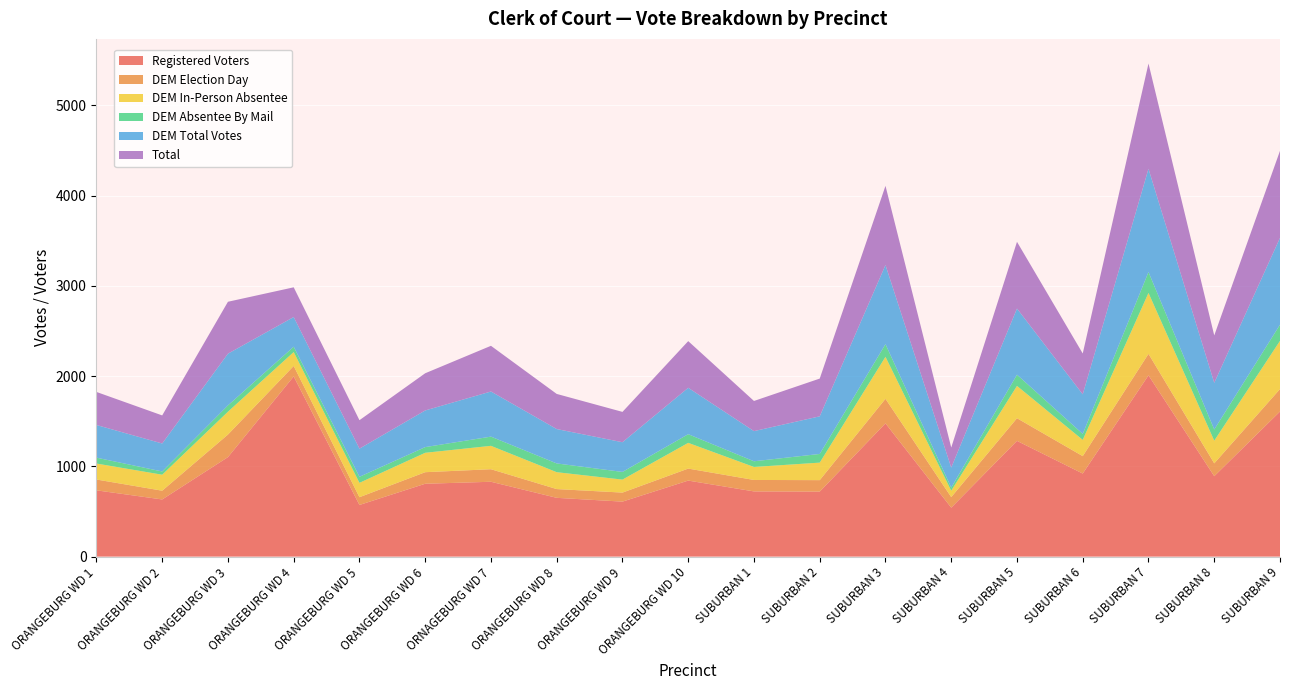

Reading right to left, what are all the values shown in this chart?

Registered Voters: SUBURBAN 9=1607	SUBURBAN 8=891	SUBURBAN 7=2008	SUBURBAN 6=920	SUBURBAN 5=1282	SUBURBAN 4=542	SUBURBAN 3=1476	SUBURBAN 2=720	SUBURBAN 1=722	ORANGEBURG WD 10=842	ORANGEBURG WD 9=609	ORANGEBURG WD 8=651	ORNAGEBURG WD 7=829	ORANGEBURG WD 6=807	ORANGEBURG WD 5=572	ORANGEBURG WD 4=1996	ORANGEBURG WD 3=1102	ORANGEBURG WD 2=633	ORANGEBURG WD 1=734
DEM Election Day: SUBURBAN 9=249	SUBURBAN 8=142	SUBURBAN 7=238	SUBURBAN 6=193	SUBURBAN 5=251	SUBURBAN 4=117	SUBURBAN 3=272	SUBURBAN 2=127	SUBURBAN 1=127	ORANGEBURG WD 10=133	ORANGEBURG WD 9=100	ORANGEBURG WD 8=97	ORNAGEBURG WD 7=139	ORANGEBURG WD 6=128	ORANGEBURG WD 5=86	ORANGEBURG WD 4=116	ORANGEBURG WD 3=250	ORANGEBURG WD 2=97	ORANGEBURG WD 1=120
DEM In-Person Absentee: SUBURBAN 9=534	SUBURBAN 8=251	SUBURBAN 7=675	SUBURBAN 6=180	SUBURBAN 5=358	SUBURBAN 4=71	SUBURBAN 3=465	SUBURBAN 2=194	SUBURBAN 1=144	ORANGEBURG WD 10=285	ORANGEBURG WD 9=144	ORANGEBURG WD 8=187	ORNAGEBURG WD 7=259	ORANGEBURG WD 6=215	ORANGEBURG WD 5=159	ORANGEBURG WD 4=154	ORANGEBURG WD 3=253	ORANGEBURG WD 2=177	ORANGEBURG WD 1=177
DEM Absentee By Mail: SUBURBAN 9=179	SUBURBAN 8=124	SUBURBAN 7=231	SUBURBAN 6=66	SUBURBAN 5=124	SUBURBAN 4=34	SUBURBAN 3=140	SUBURBAN 2=96	SUBURBAN 1=63	ORANGEBURG WD 10=96	ORANGEBURG WD 9=85	ORANGEBURG WD 8=97	ORNAGEBURG WD 7=102	ORANGEBURG WD 6=63	ORANGEBURG WD 5=67	ORANGEBURG WD 4=59	ORANGEBURG WD 3=70	ORANGEBURG WD 2=36	ORANGEBURG WD 1=65
DEM Total Votes: SUBURBAN 9=962	SUBURBAN 8=517	SUBURBAN 7=1144	SUBURBAN 6=439	SUBURBAN 5=733	SUBURBAN 4=222	SUBURBAN 3=877	SUBURBAN 2=417	SUBURBAN 1=334	ORANGEBURG WD 10=514	ORANGEBURG WD 9=329	ORANGEBURG WD 8=381	ORNAGEBURG WD 7=500	ORANGEBURG WD 6=406	ORANGEBURG WD 5=312	ORANGEBURG WD 4=329	ORANGEBURG WD 3=573	ORANGEBURG WD 2=310	ORANGEBURG WD 1=362
Total: SUBURBAN 9=964	SUBURBAN 8=525	SUBURBAN 7=1166	SUBURBAN 6=452	SUBURBAN 5=739	SUBURBAN 4=222	SUBURBAN 3=877	SUBURBAN 2=418	SUBURBAN 1=334	ORANGEBURG WD 10=517	ORANGEBURG WD 9=336	ORANGEBURG WD 8=389	ORNAGEBURG WD 7=506	ORANGEBURG WD 6=412	ORANGEBURG WD 5=315	ORANGEBURG WD 4=329	ORANGEBURG WD 3=575	ORANGEBURG WD 2=311	ORANGEBURG WD 1=366